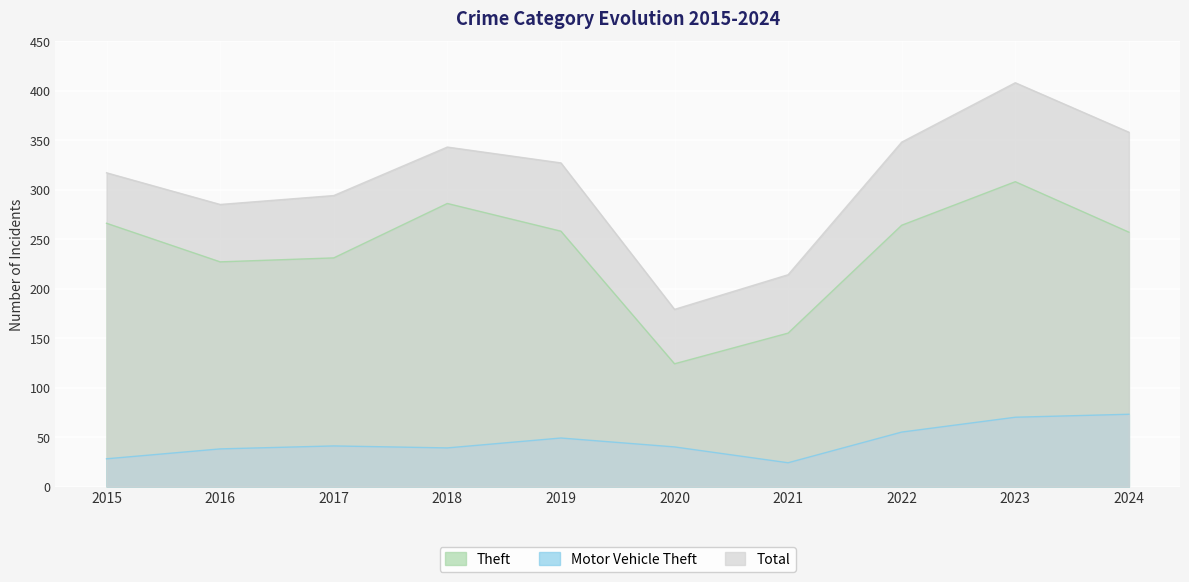

What is the total value across all series at 2021?

393